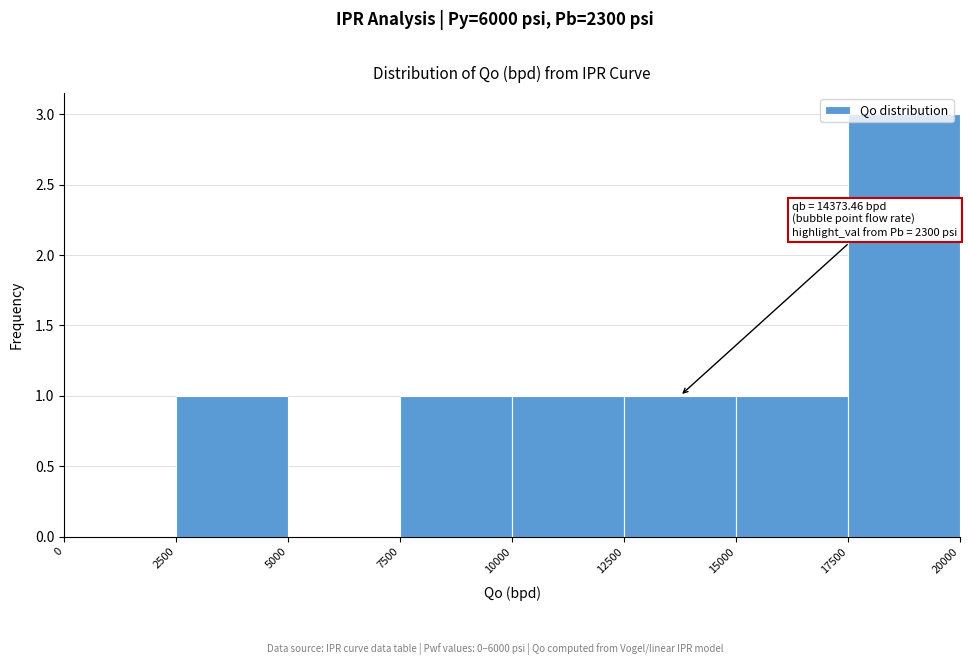

Over which range of the x-axis is the bar tallest?

17500 to 20000